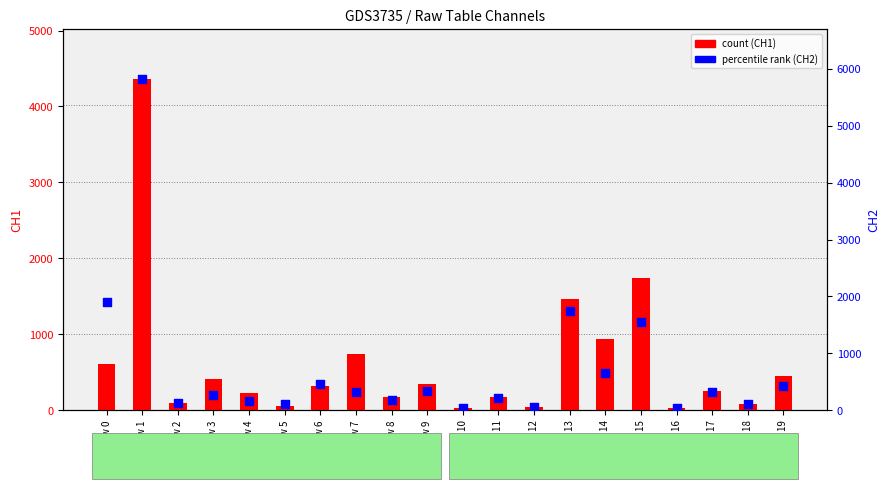

Which series has the widest spread of Y values?

CH2 percentile